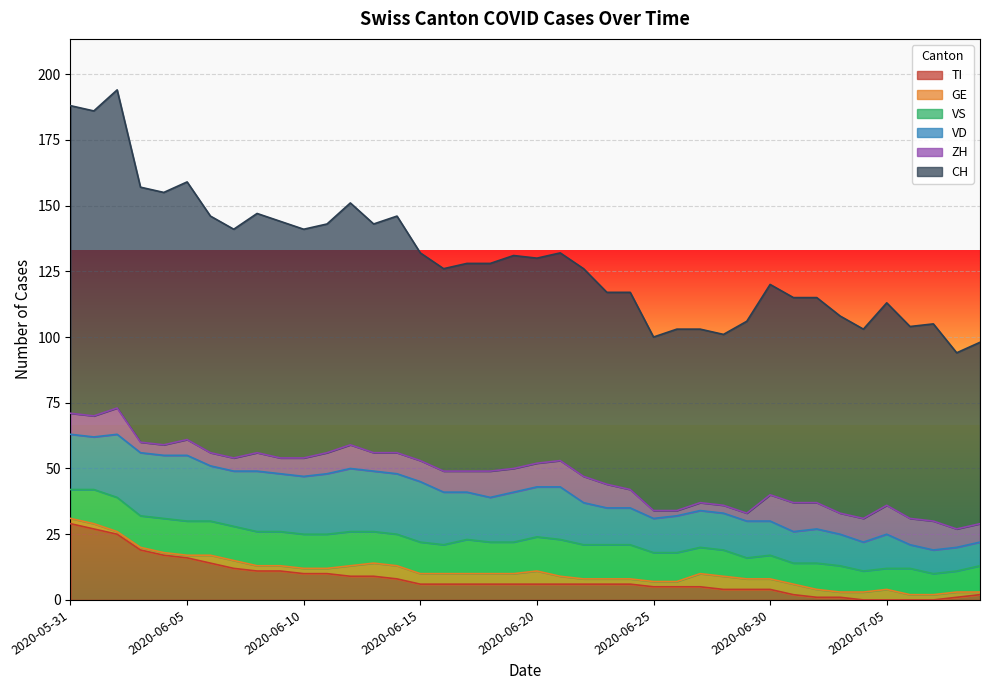

How many values in the CH series are below 79?

18